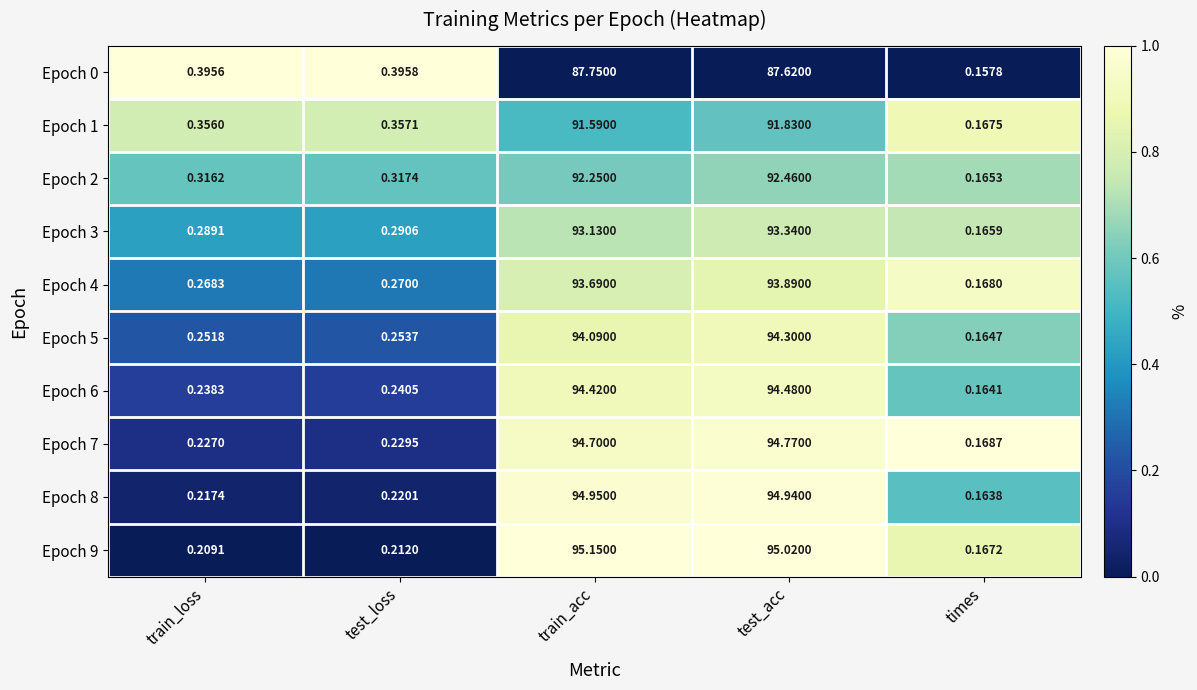

Which category has the highest value across all series?

train_acc